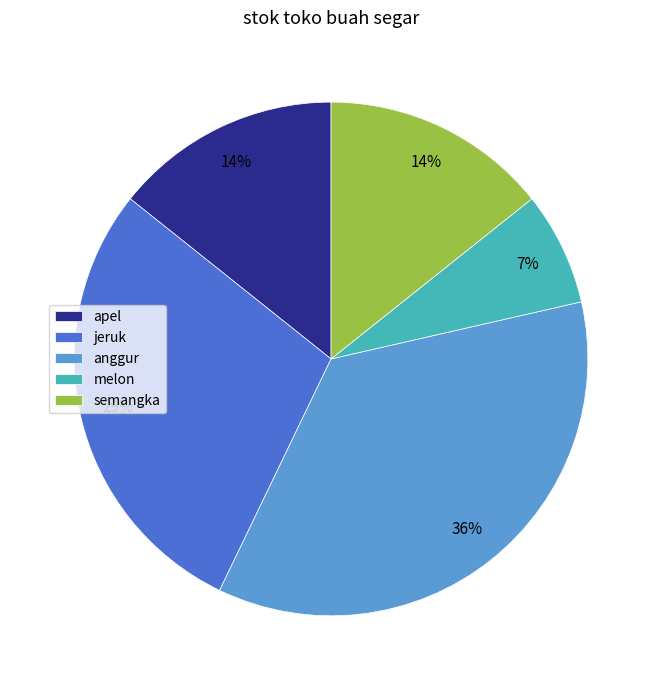

Combined, do anggur and jeruk account for over 50%?

Yes